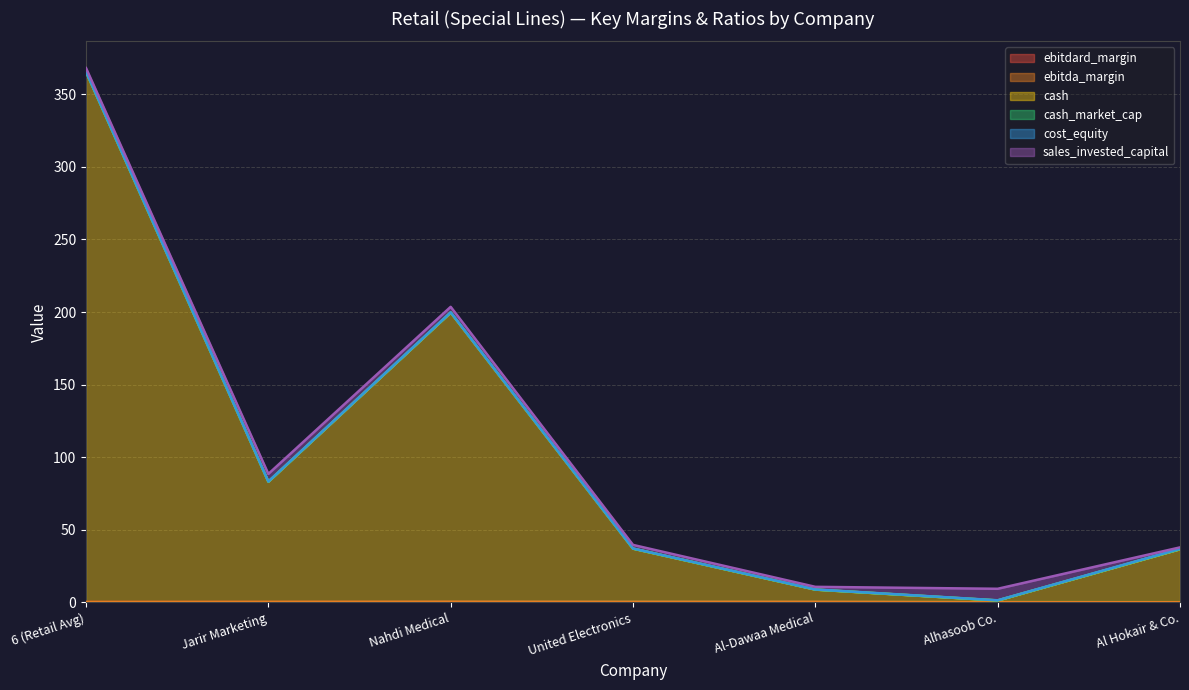

What position from the left is United Electronics?

4